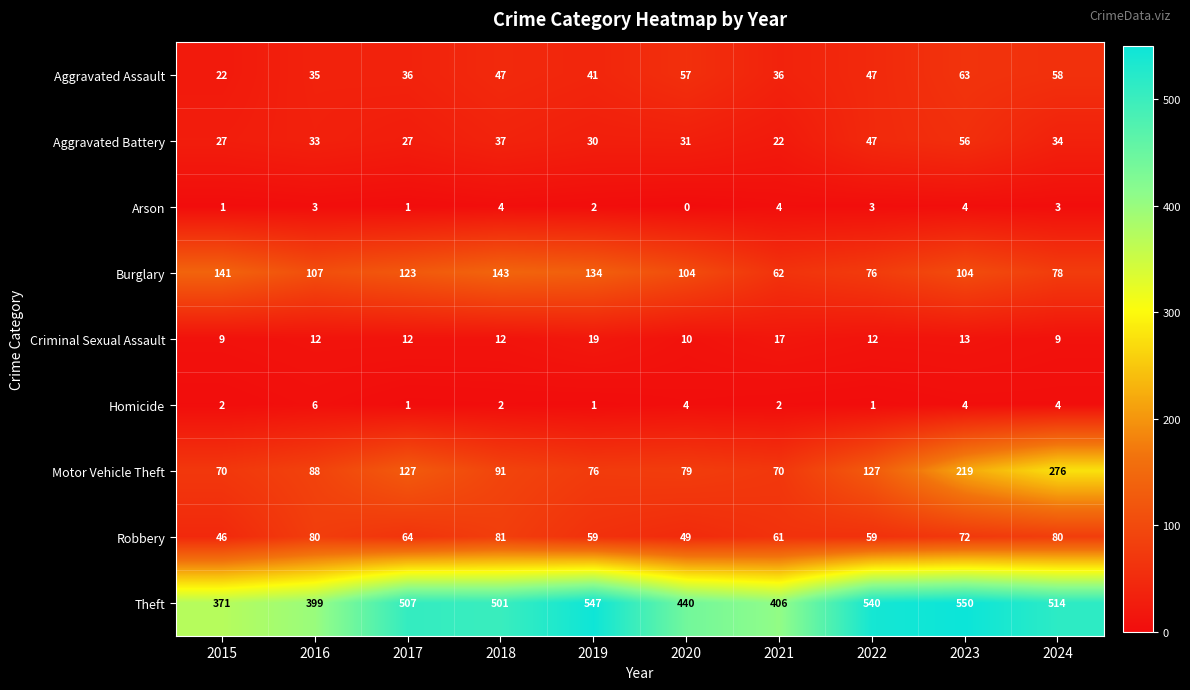

Is the value of Criminal Sexual Assault at 2020 greater than the value of Homicide at 2024?

Yes